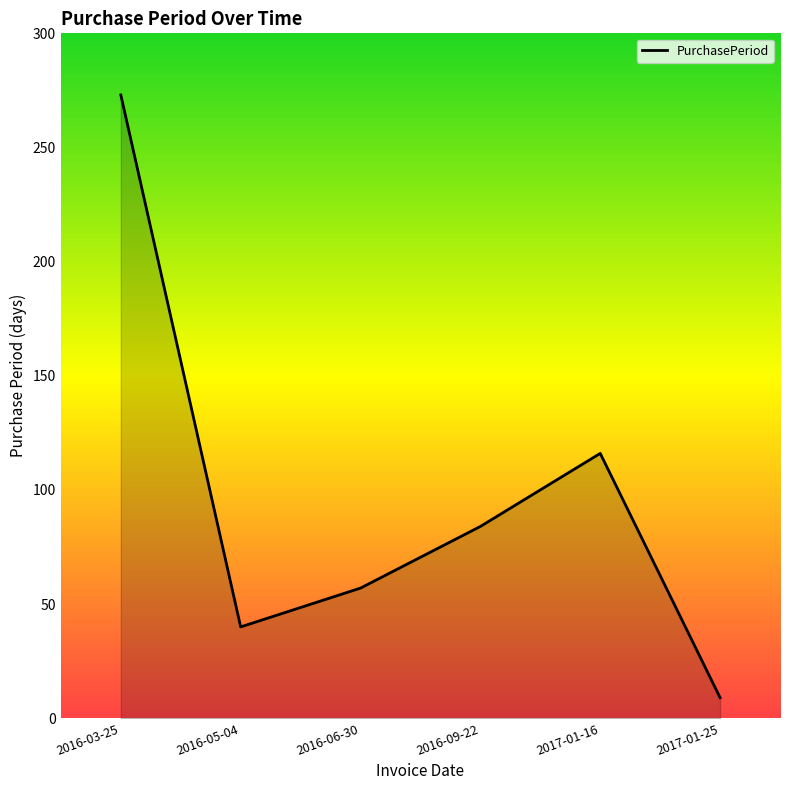

At which category does the data reach its first local peak?

2017-01-16